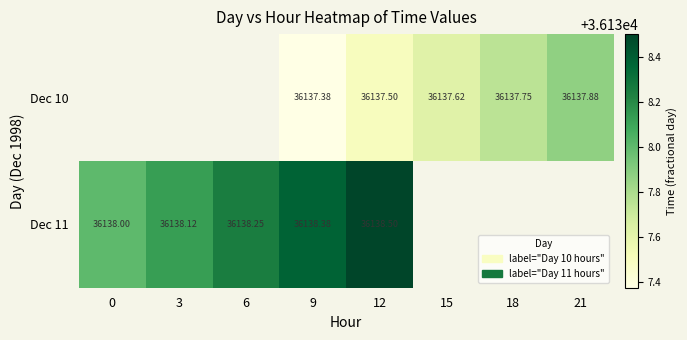

Is the value of Dec 10 at 15 greater than the value of Dec 11 at 12?

No